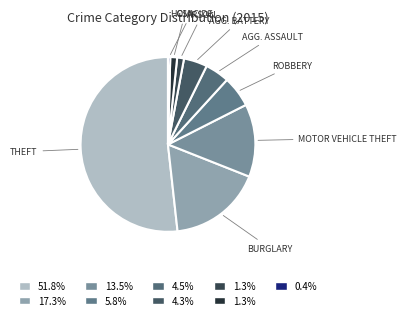

How many slices are in this pie chart?

9